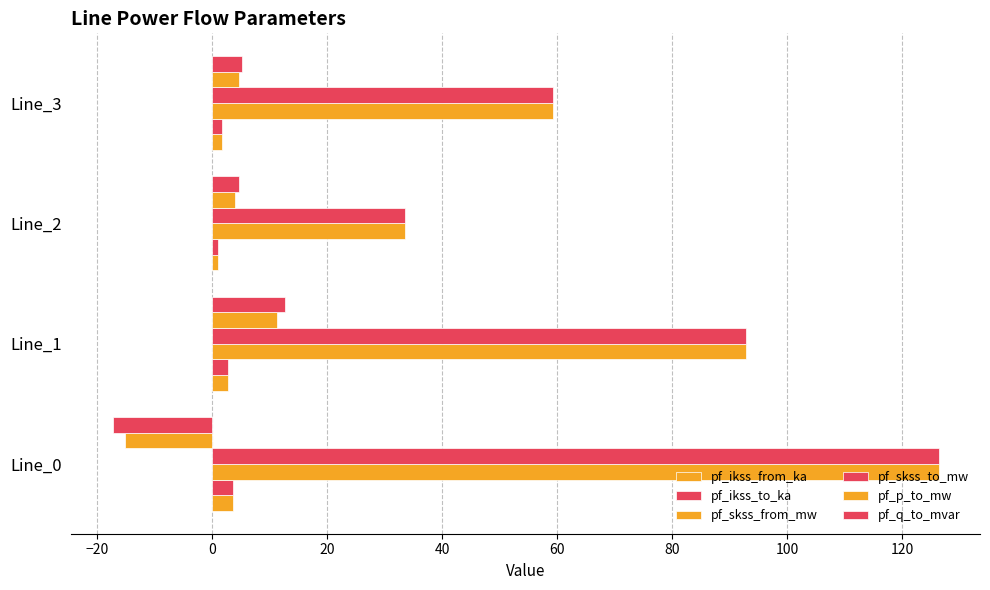

How many data points in pf_p_to_mw are less than 4?

2